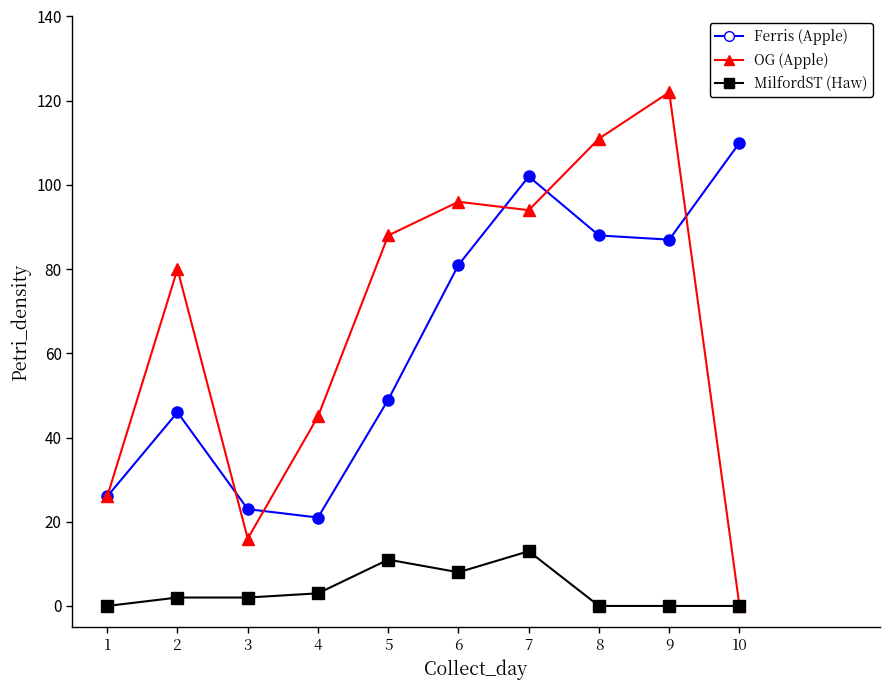

What is the maximum value shown in the chart?

122